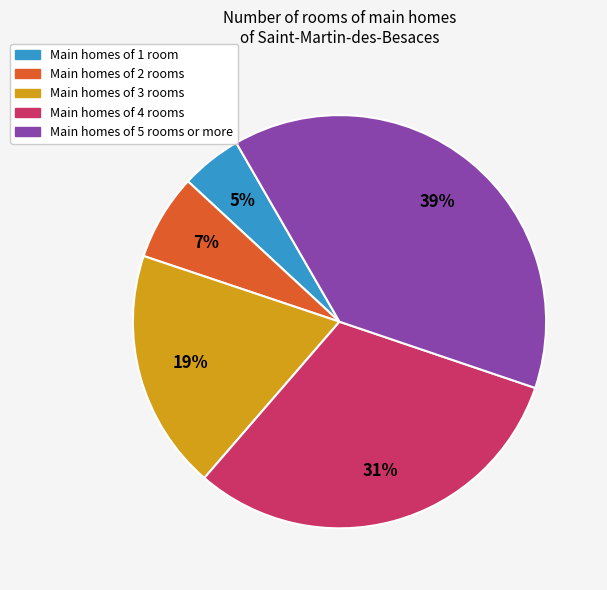

Is there any slice that represents more than half of the pie?

No